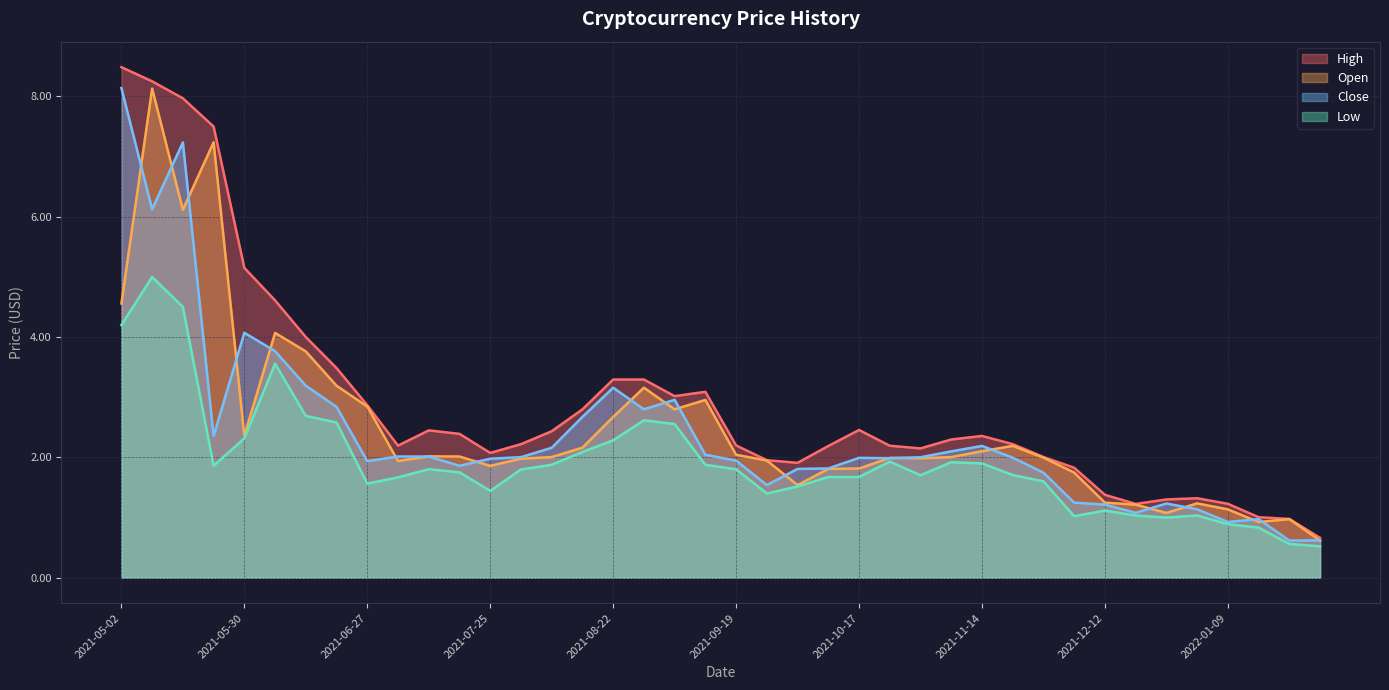

What is the difference between the Close values at 2021-12-26 and 2021-08-22?

1.9